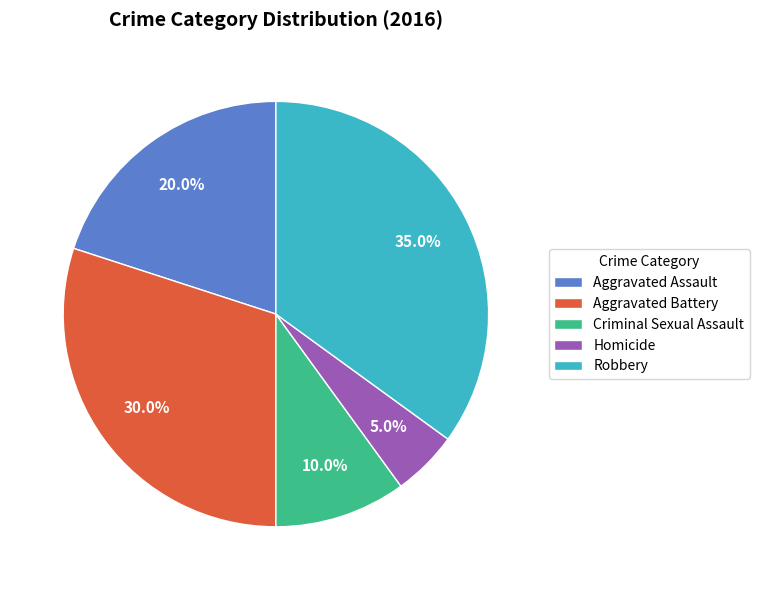

Which category has the smallest portion of the pie?

Homicide